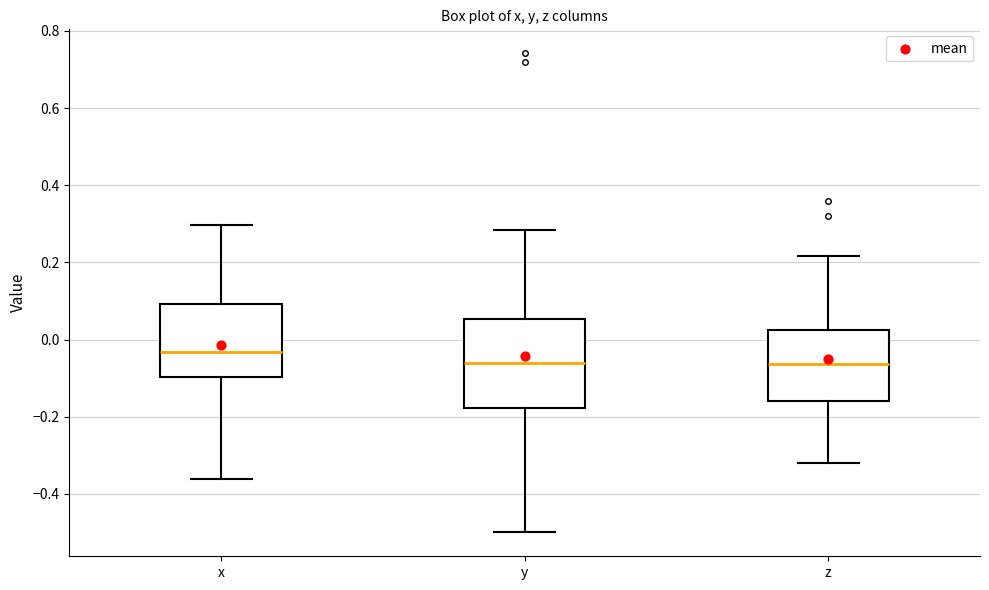

Where is the upper edge of the box for y on the y-axis? The values are not printed on the chart, so give them approximately, as read against the axis.

0.06